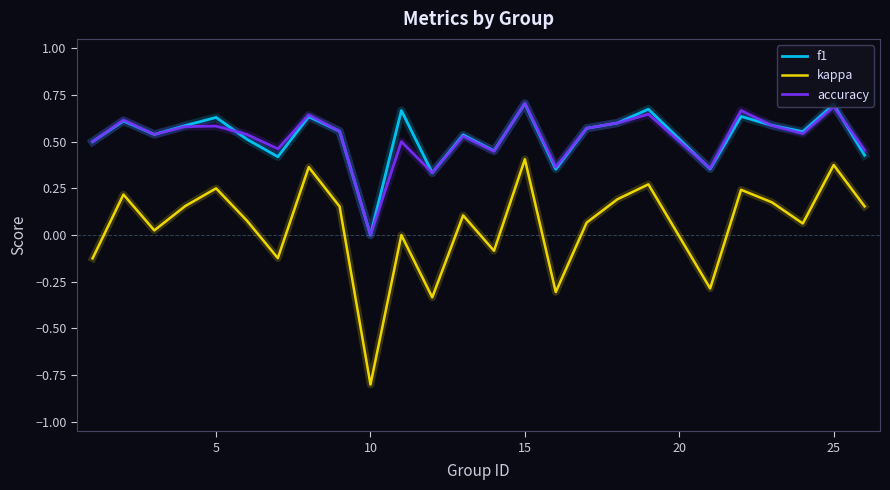

Which series has the largest range (max minus min)?

kappa